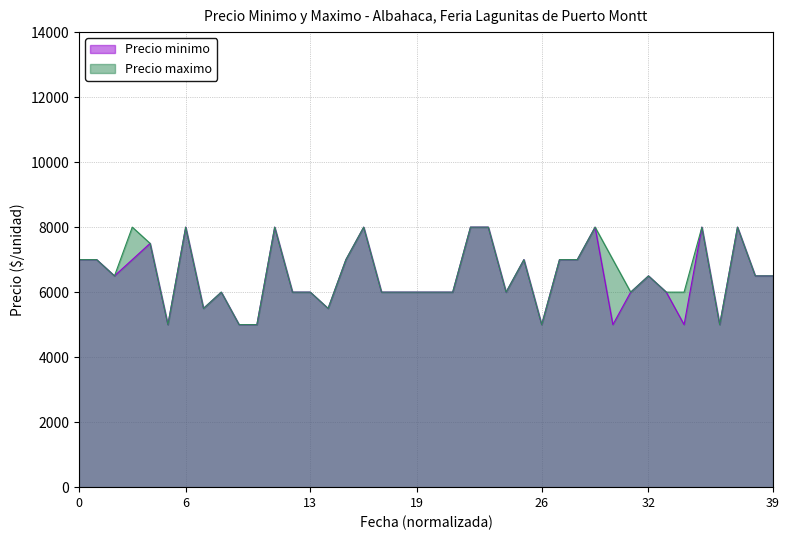

What is the greatest value displayed?

8000